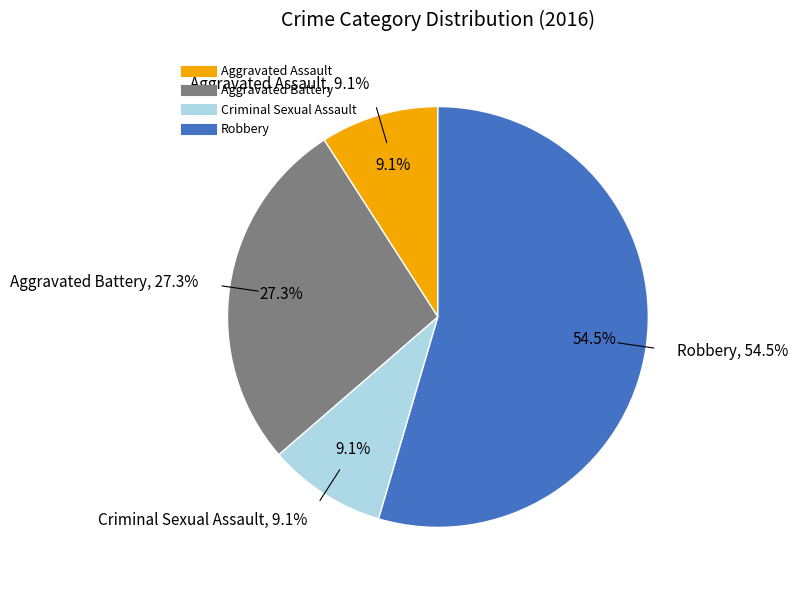

What is the majority slice?

Robbery